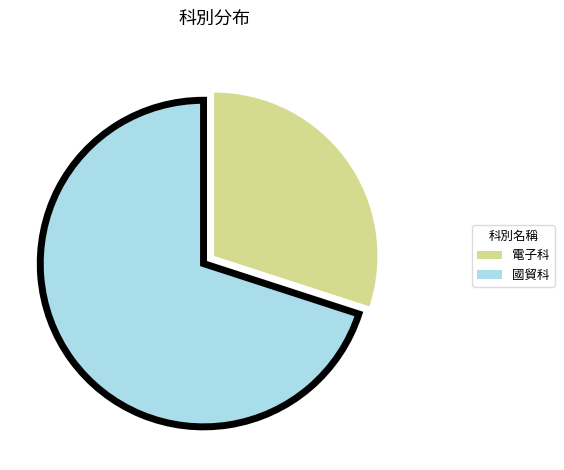

Which category accounts for the majority?

國貿科